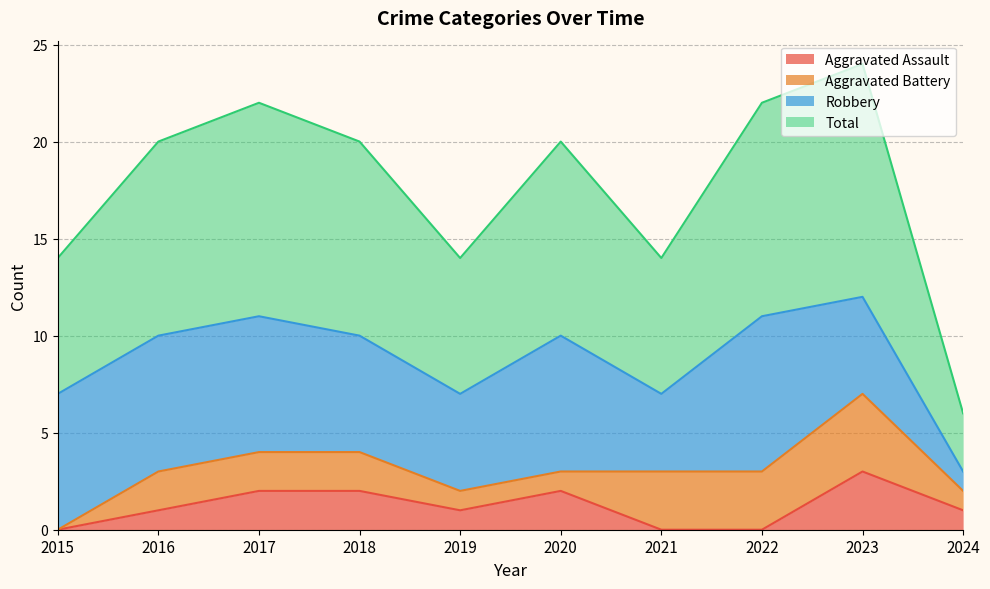

What is the value of the Total point at the 5th from the left?

7